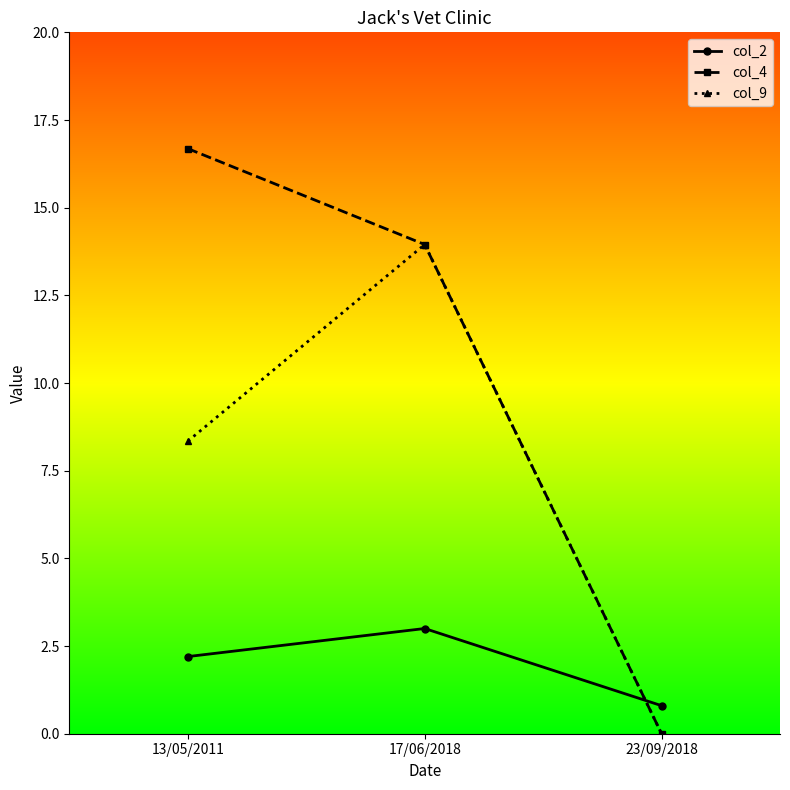

How many distinct data groups are displayed?

3